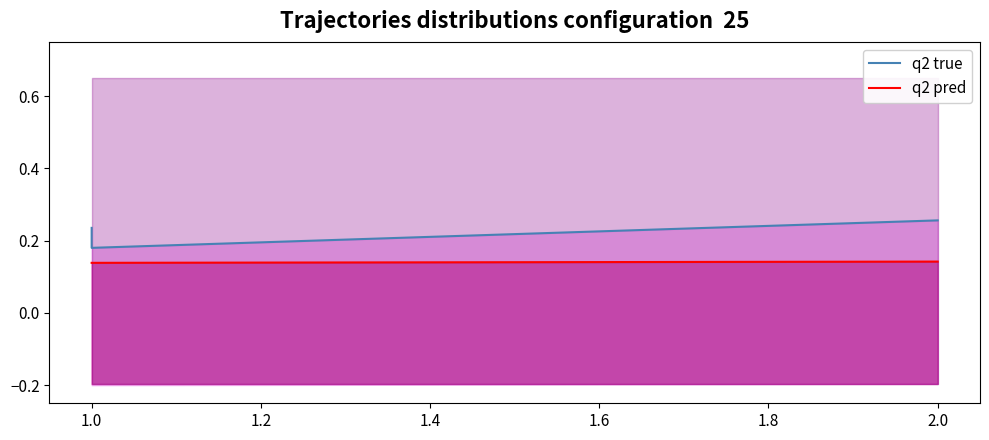

Between 0.8 and 1.0, which is larger?

0.8